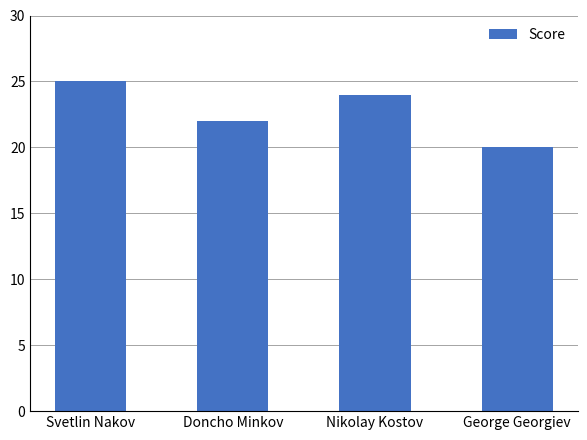

Reading left to right, extract all data points from this chart.

25	22	24	20